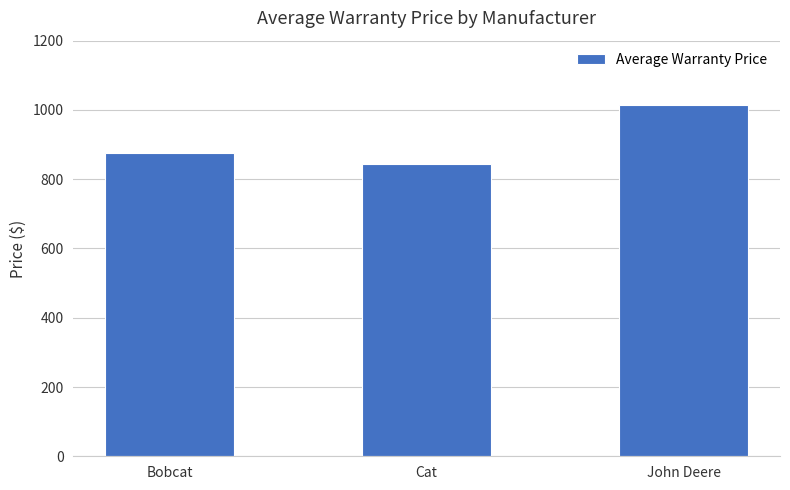

The value at Cat is 1103.0. True or false?

False